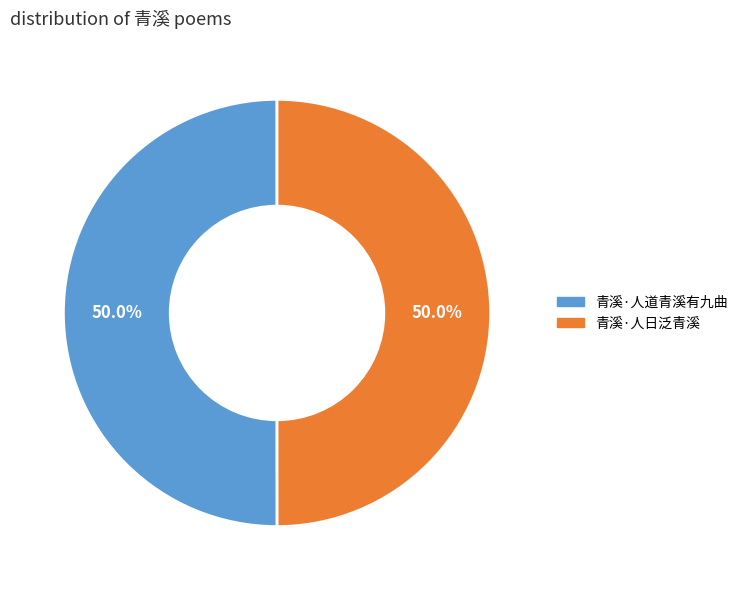

Combined, what portion of the pie is 青溪·人道青溪有九曲 and 青溪·人日泛青溪?

100.0%